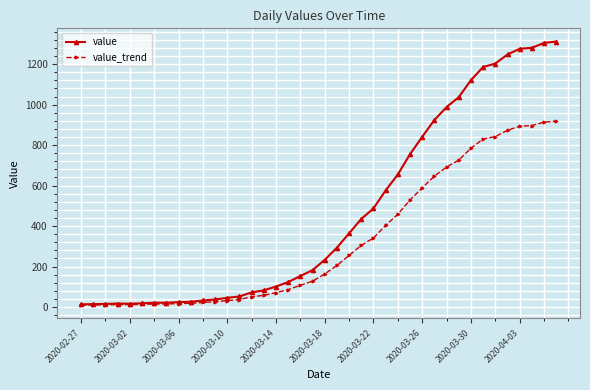

What is the sum of all value_trend values?

13008.8